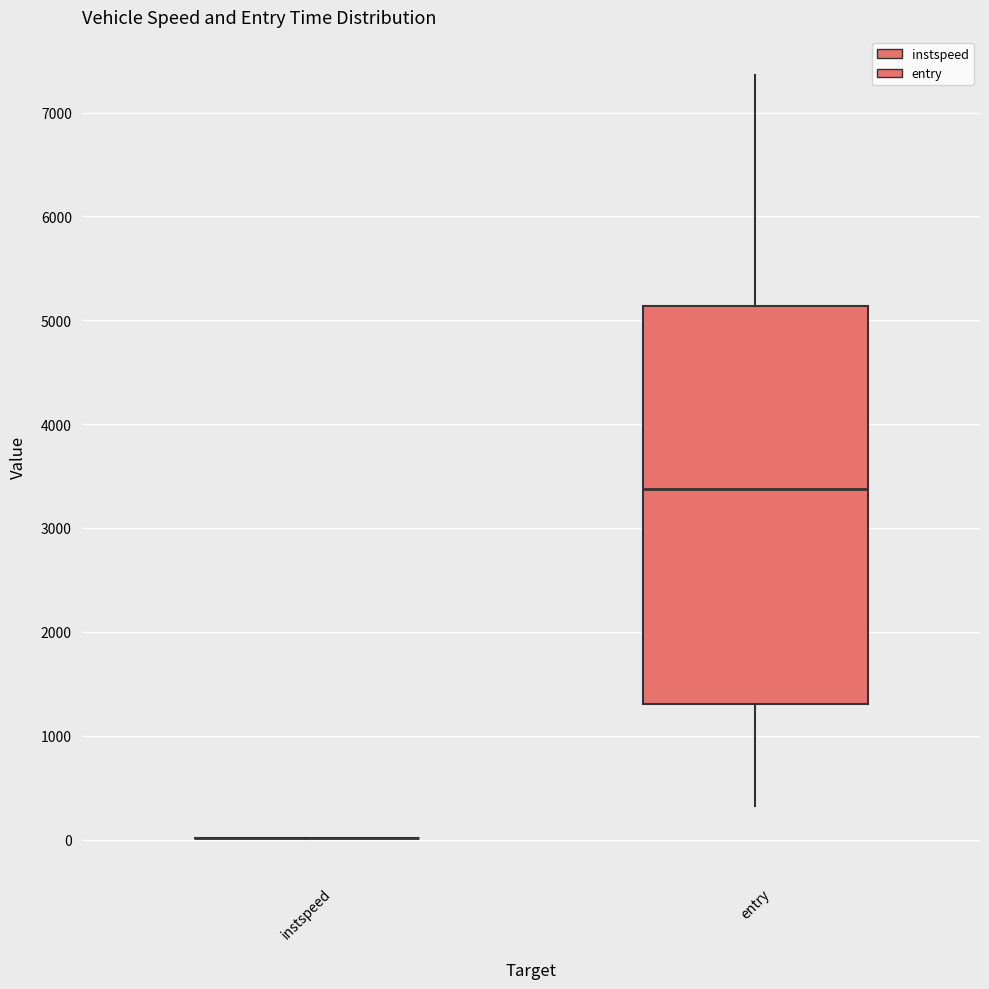

Reading left to right, transcribe this box plot: for each box, give where its median line is, the range the box spans, and where its two whiskers end, as read against the y-axis. The values are not printed on the chart, so give them approximately, as read against the axis.

instspeed: box collapsed to a line at 0, whiskers 0 to 0
entry: median 3400, box 1300 to 5100, whiskers 300 to 7400